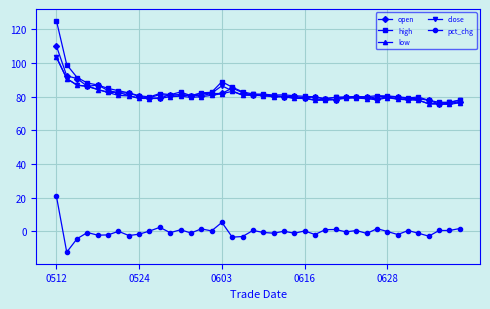

Which series has the largest range (max minus min)?

high